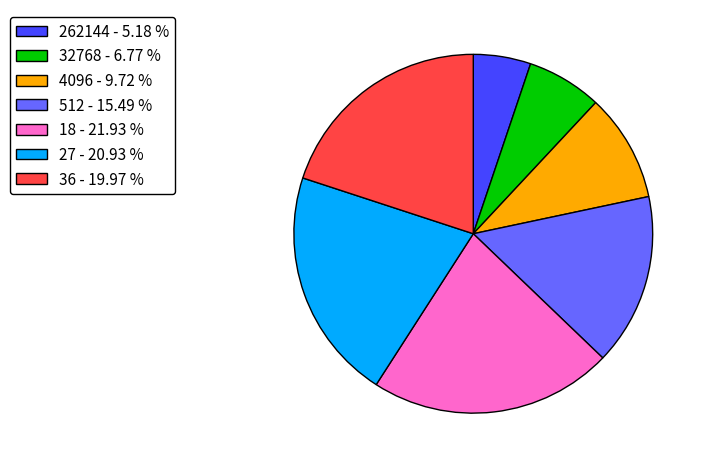

What is the ratio of the value at 36 to the value at 512?

1.3